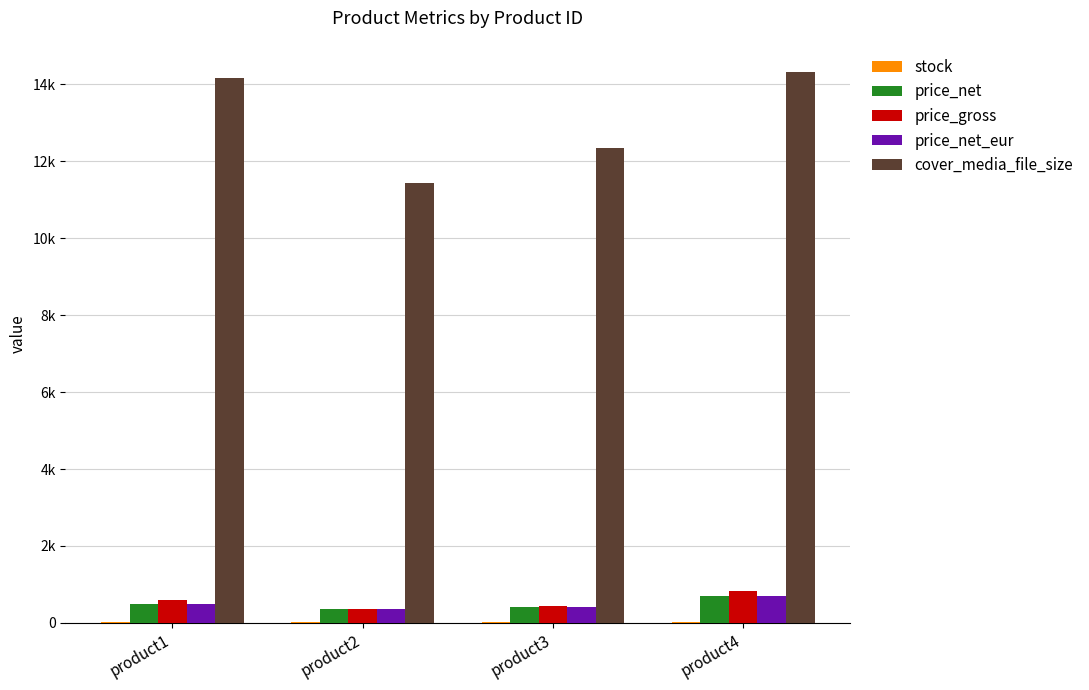

True or false: price_net_eur has a value of 350.5 at product2.

True